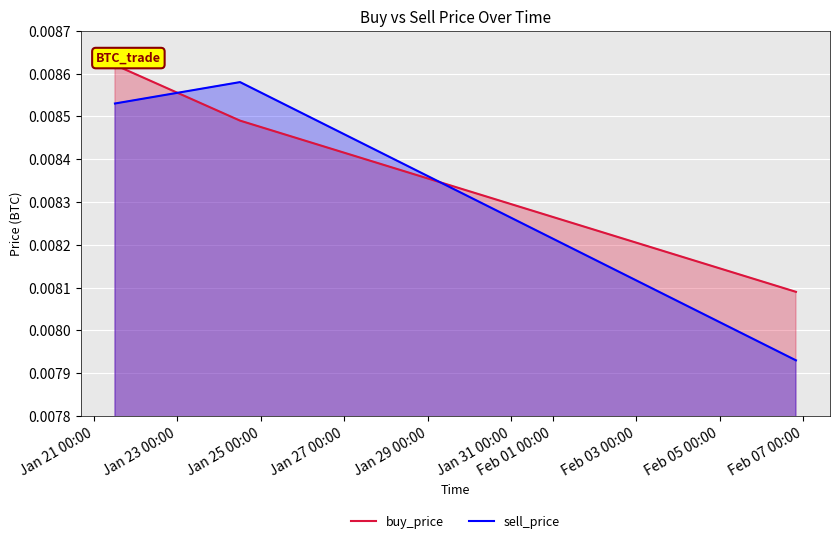

Rank the series by their average value, from highest to lowest.

buy_price, sell_price